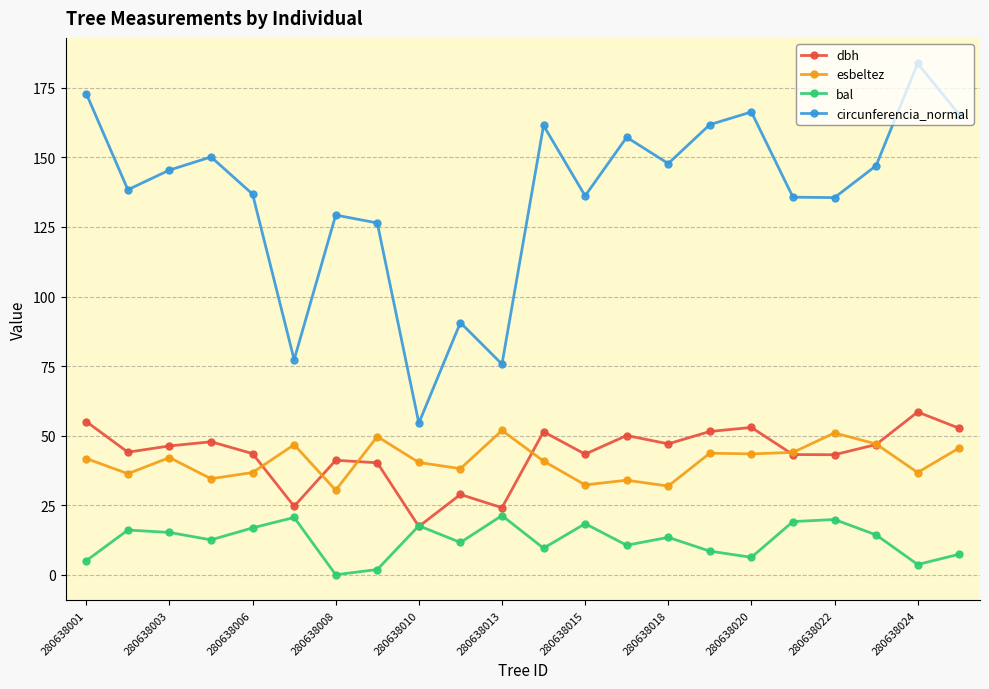

How many data points in circunferencia_normal are less than 145?

11